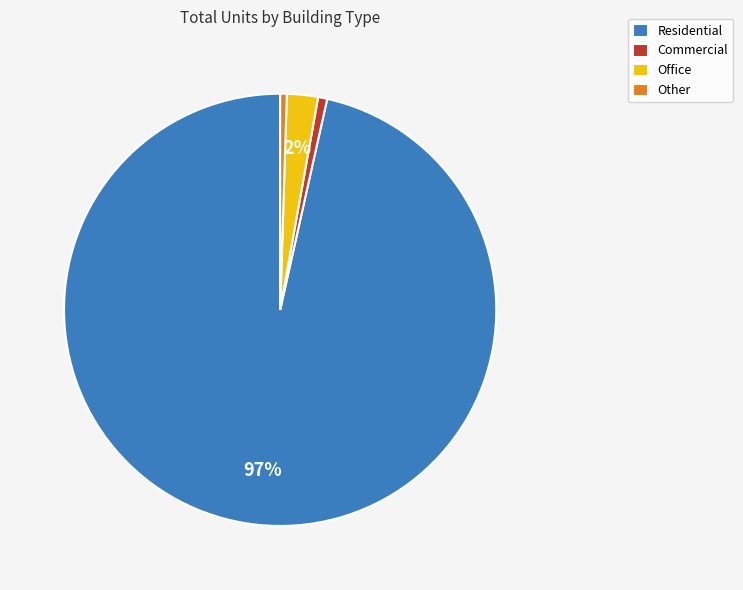

Which has a higher value, Commercial or Residential?

Residential